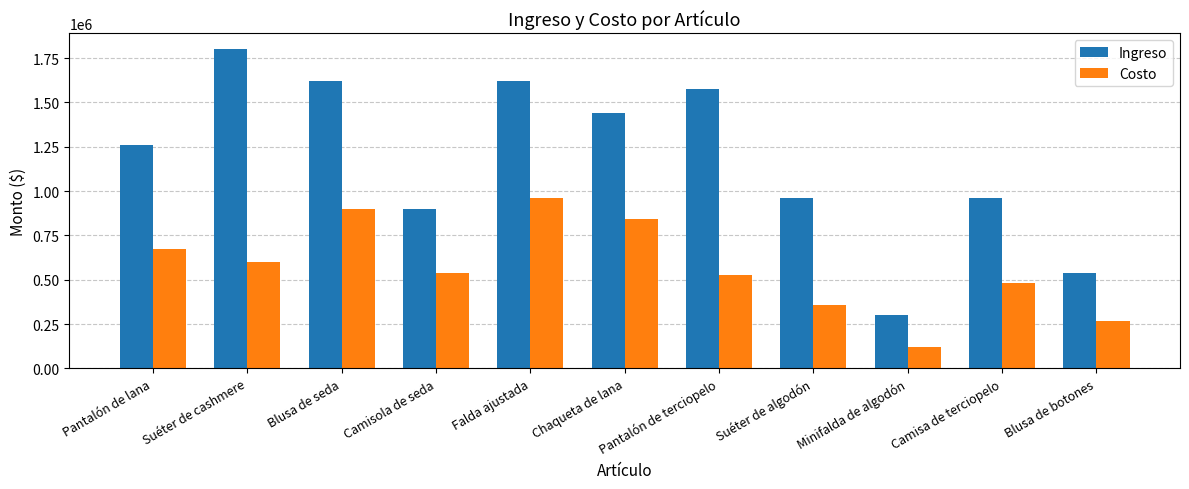

What is the difference between the second highest and minimum values in the Ingreso series?

1320000